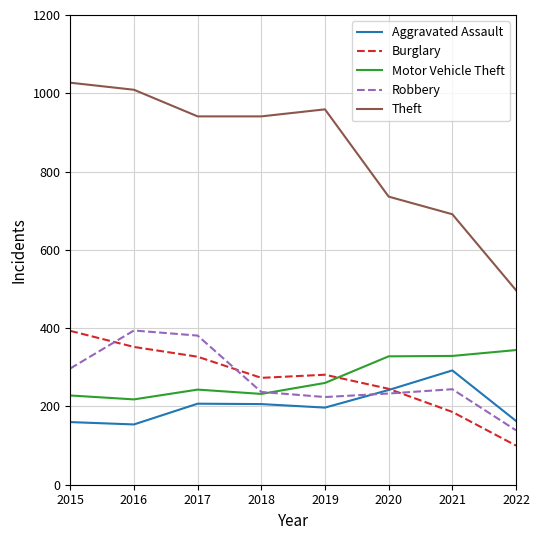

The Motor Vehicle Theft series shows 344 at 2022. True or false?

True